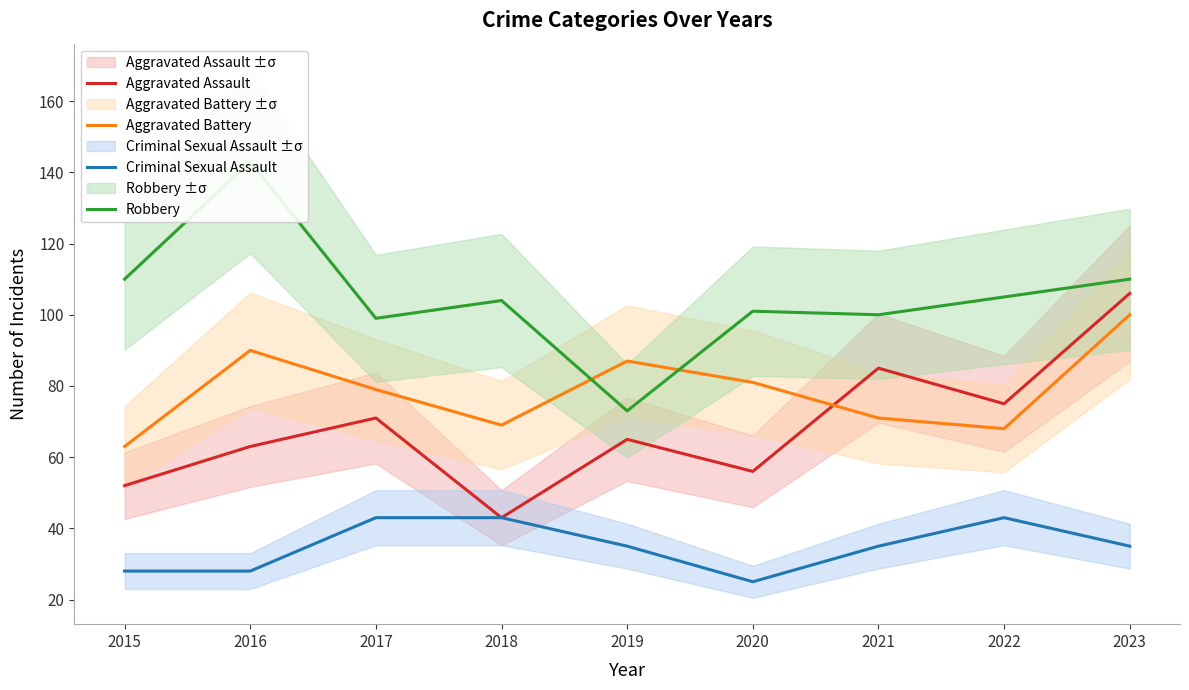

True or false: Criminal Sexual Assault and Aggravated Assault cross at least once.

False